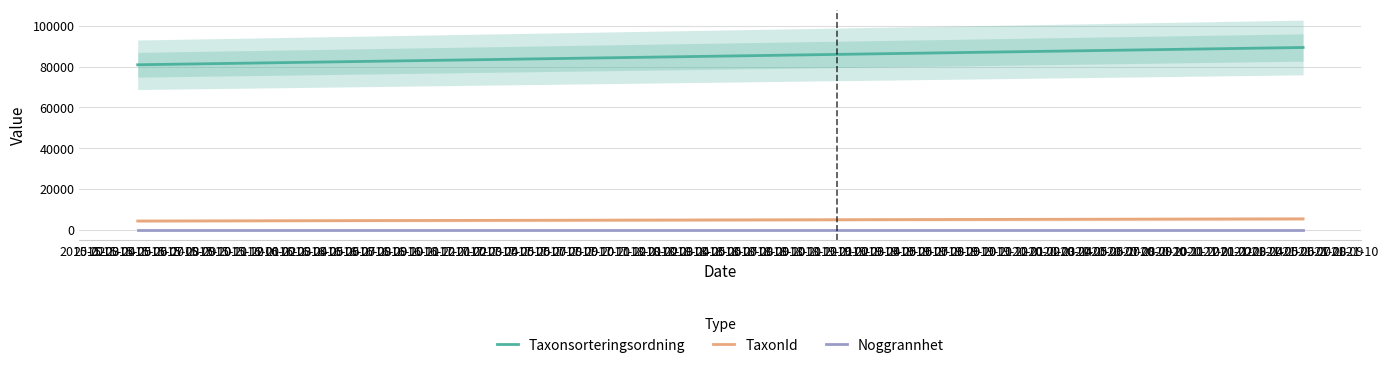

How many lines are shown in the chart?

3